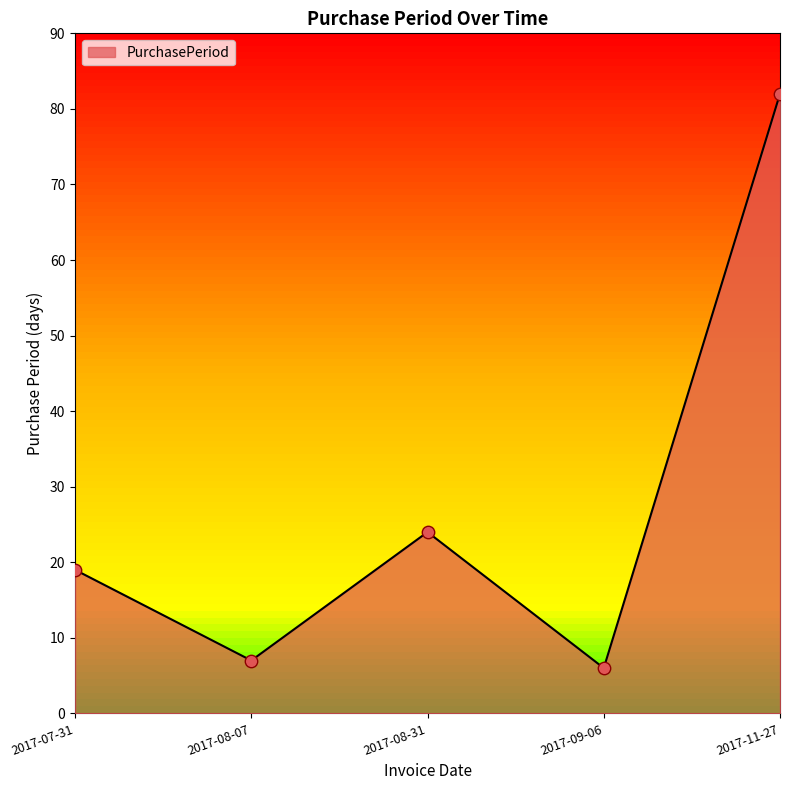

What is the change in value from 2017-08-31 to 2017-09-06?

-18